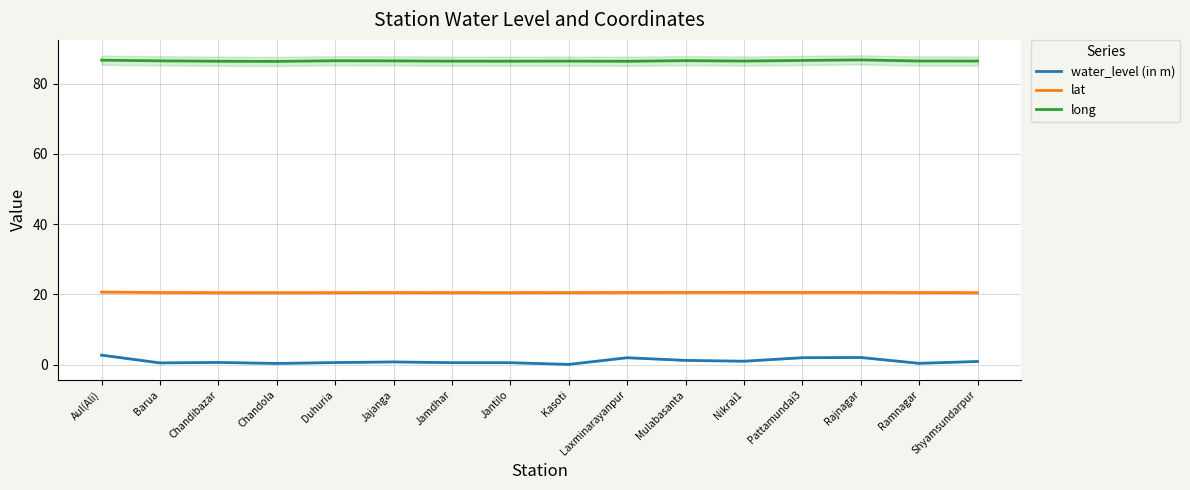

What is the label of the 4th point from the left?

Chandola